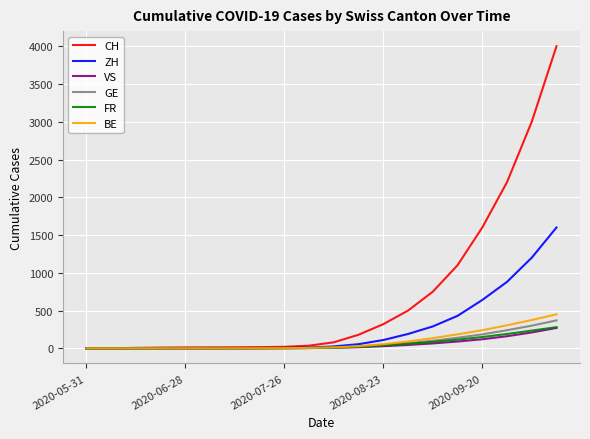

Which series has the largest range (max minus min)?

CH